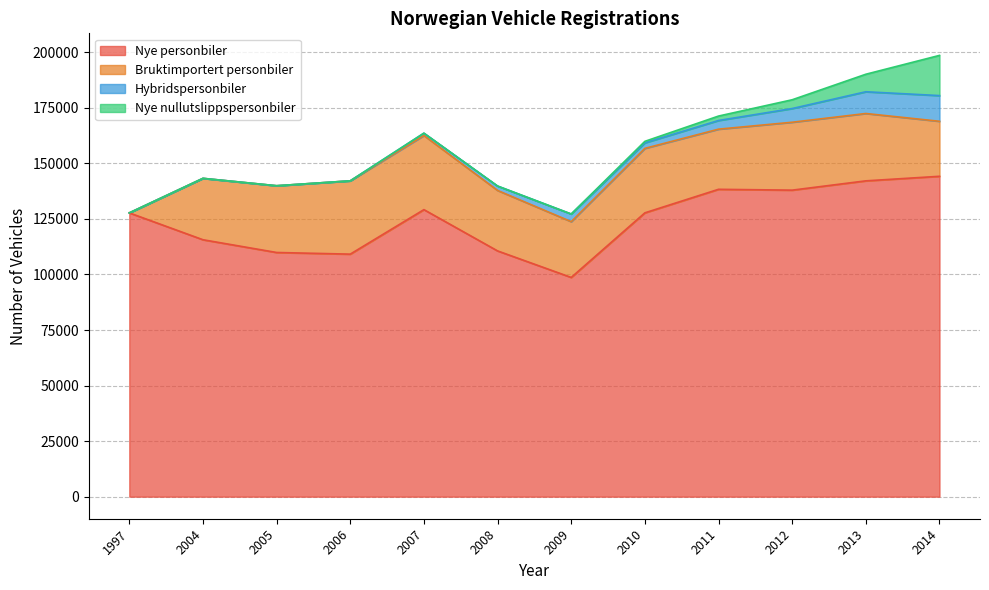

How many values in the Hybridspersonbiler series exceed 2484?

5